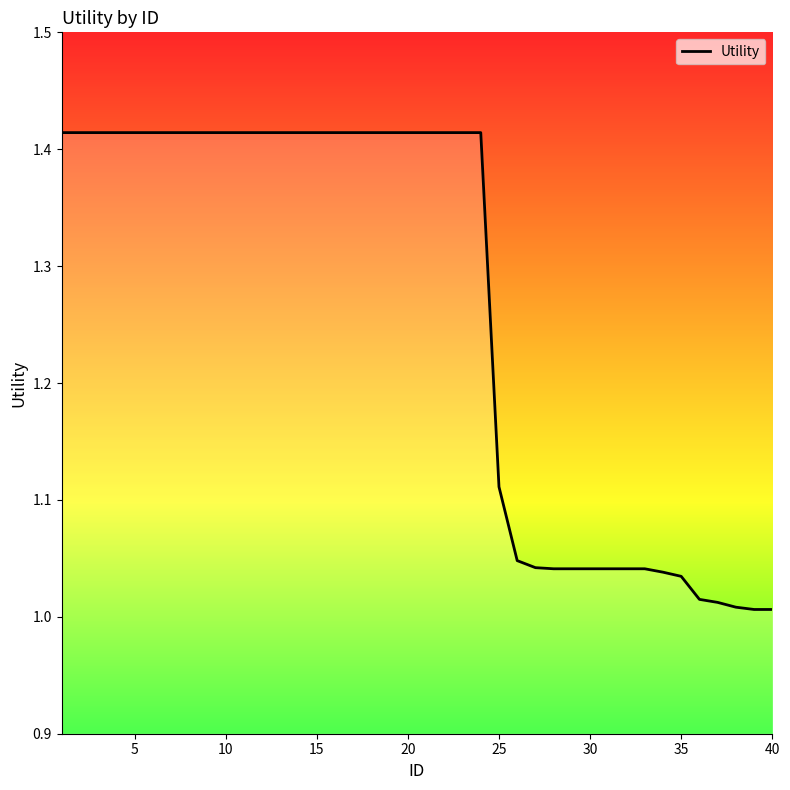

Does the chart display data point markers on the line(s)?

No